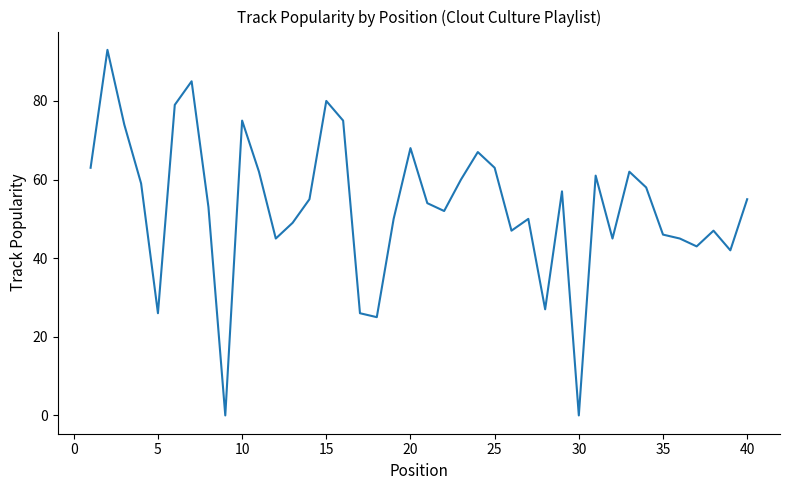

What is the greatest value displayed?

93